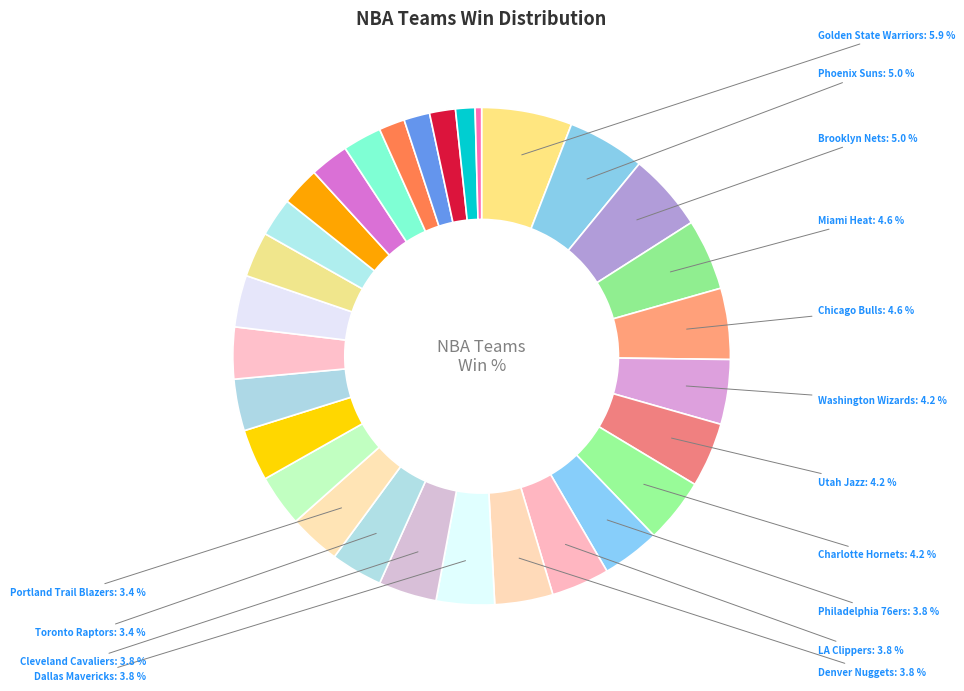

How many slices are in this pie chart?

30